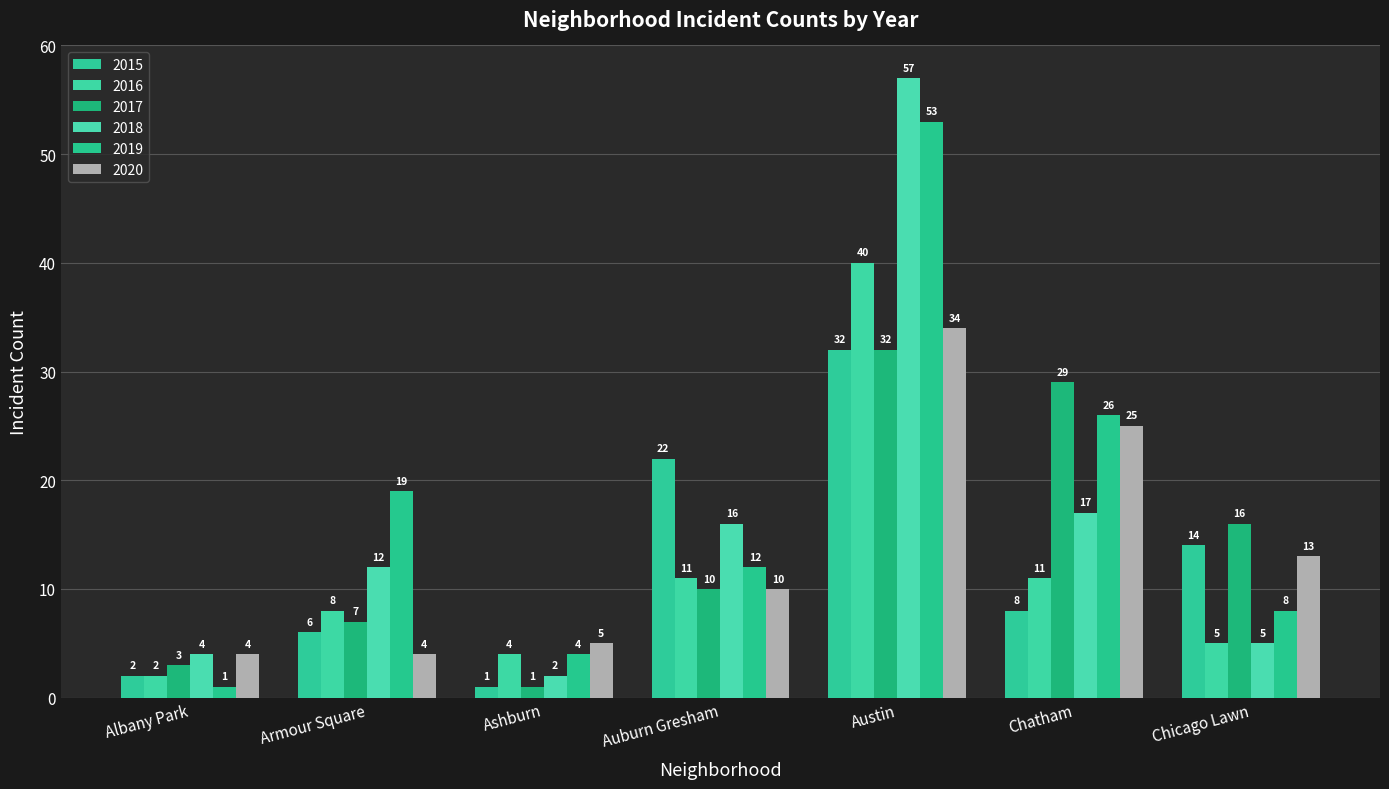

Is the value of 2016 at Auburn Gresham greater than the value of 2015 at Austin?

No